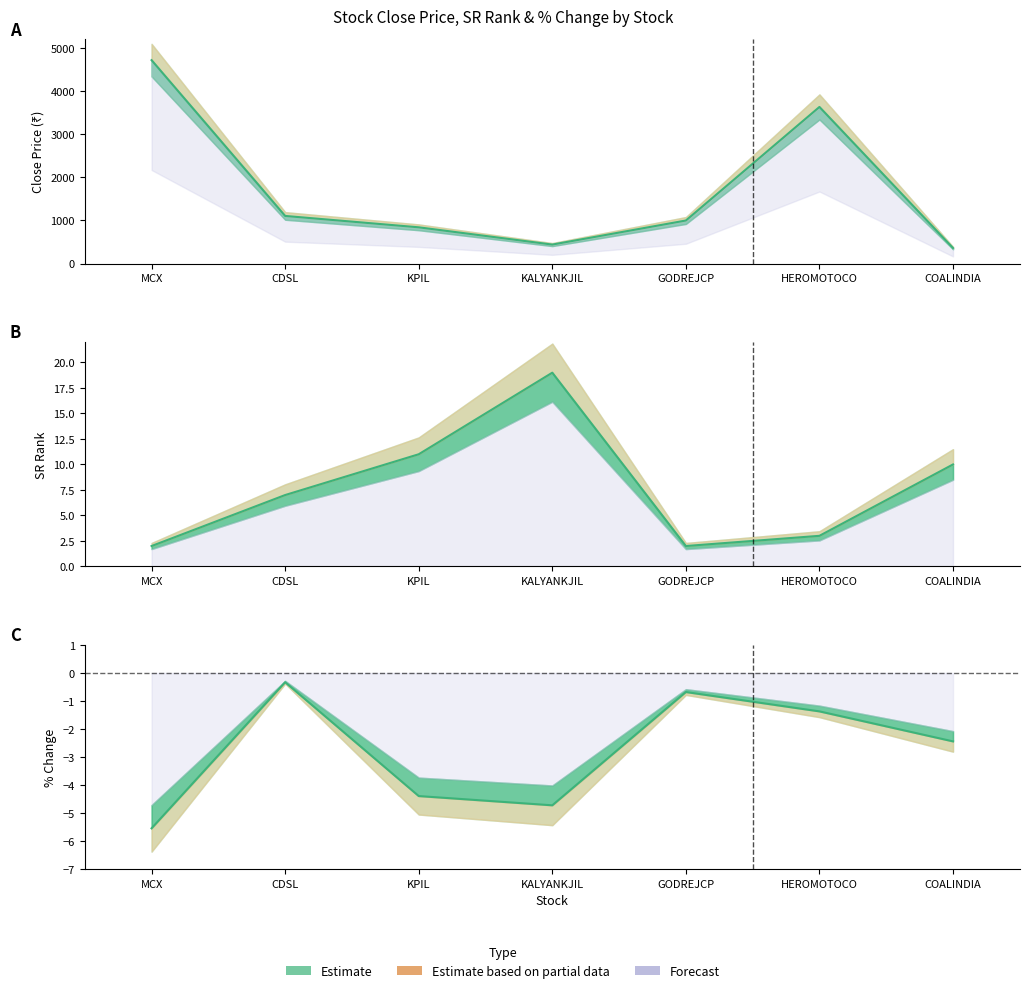

What is the sum of the per_chg_current values at KALYANKJIL and COALINDIA?

-7.2